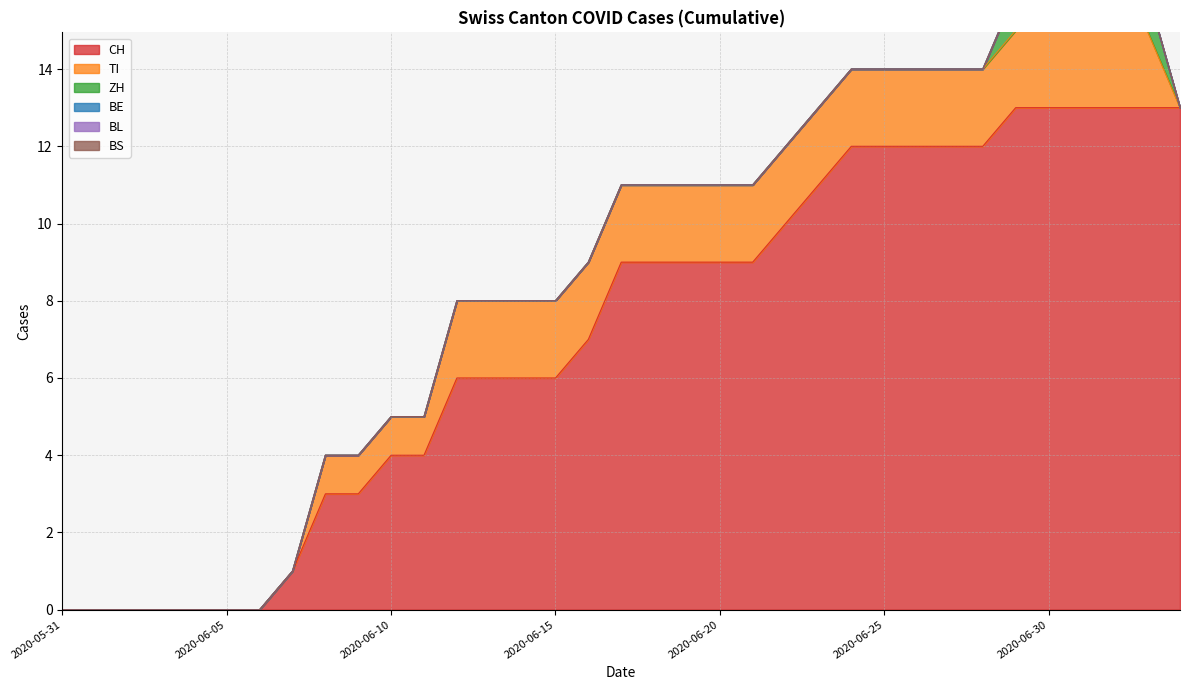

How many positive values does the CH series have?

28